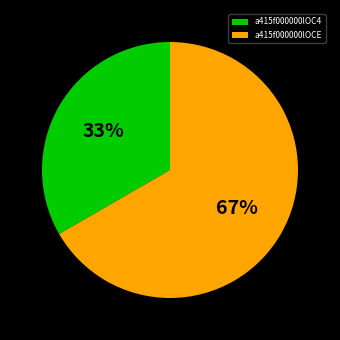

Is it true that a415f000000lOC4 is 33% of the pie?

True